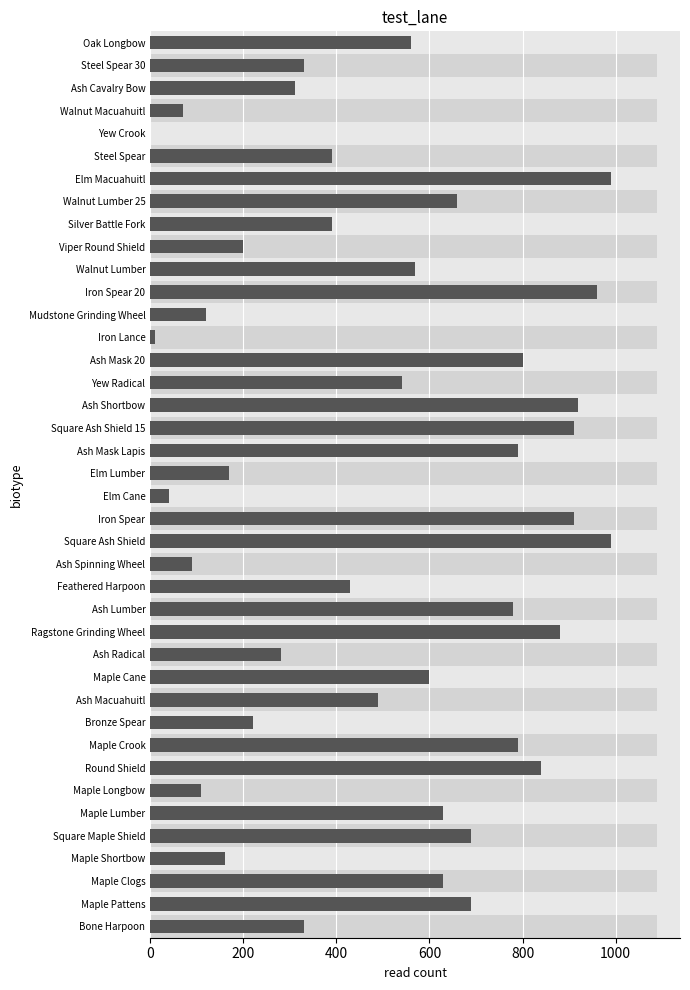

What is the value of the 12th bar from the left?

600